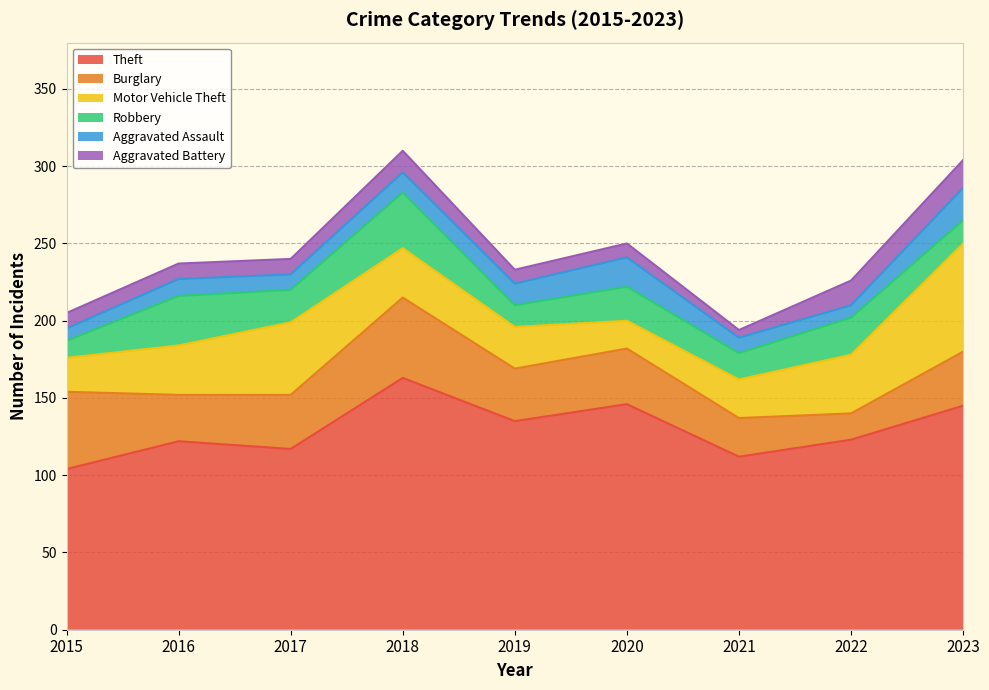

At how many categories does at least one series exceed 152?

1